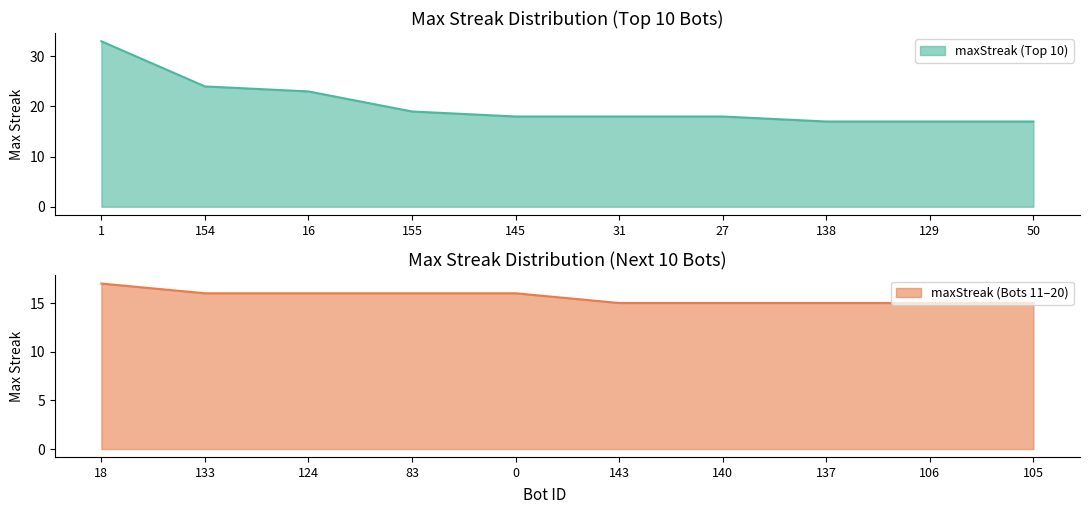

What is the lowest value of the maxStreak (Top 10) series?

17